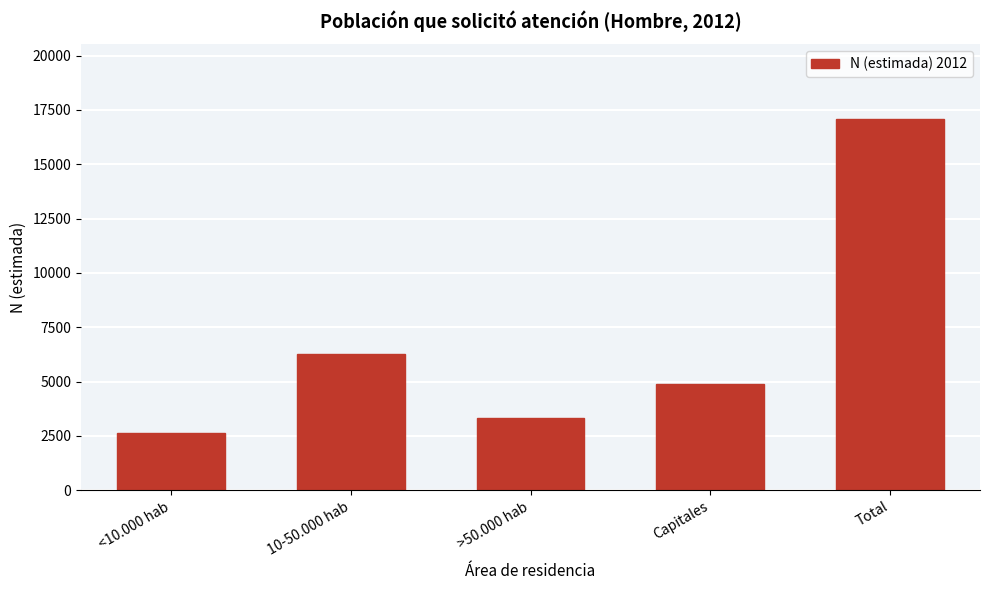

Reading right to left, what are all the values shown in this chart?

17096	4886	3324	6273	2612